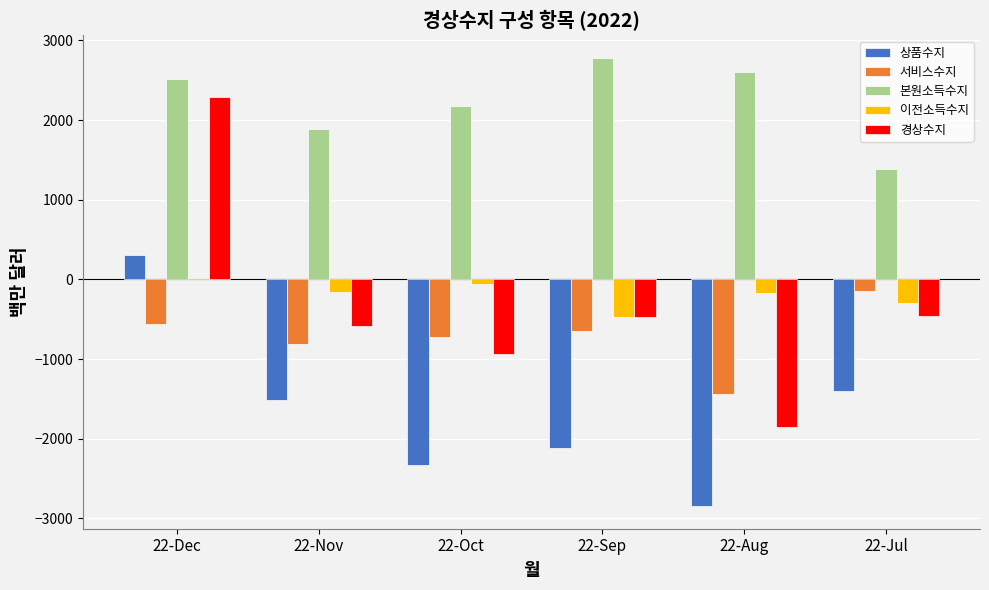

What is the greatest value displayed?

2781.1